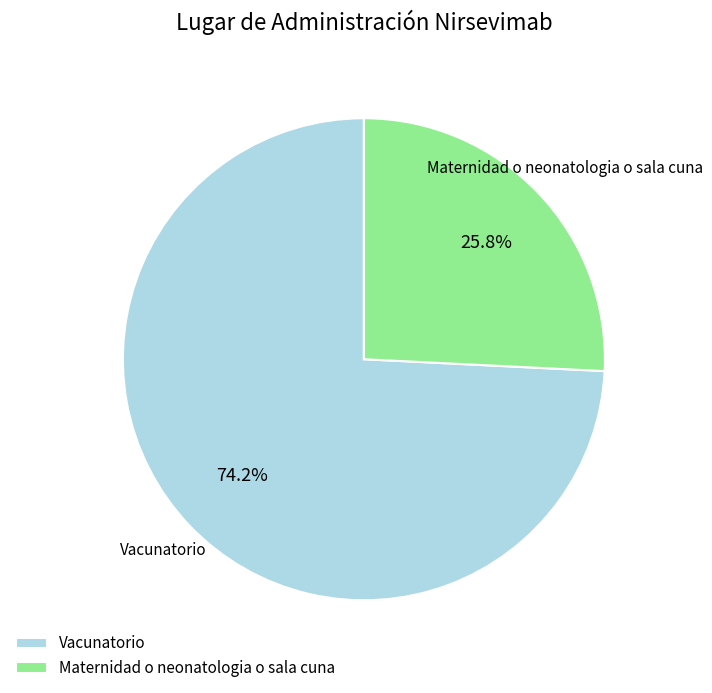

Is the sum of Maternidad o neonatologia o sala cuna and Vacunatorio greater than half?

Yes